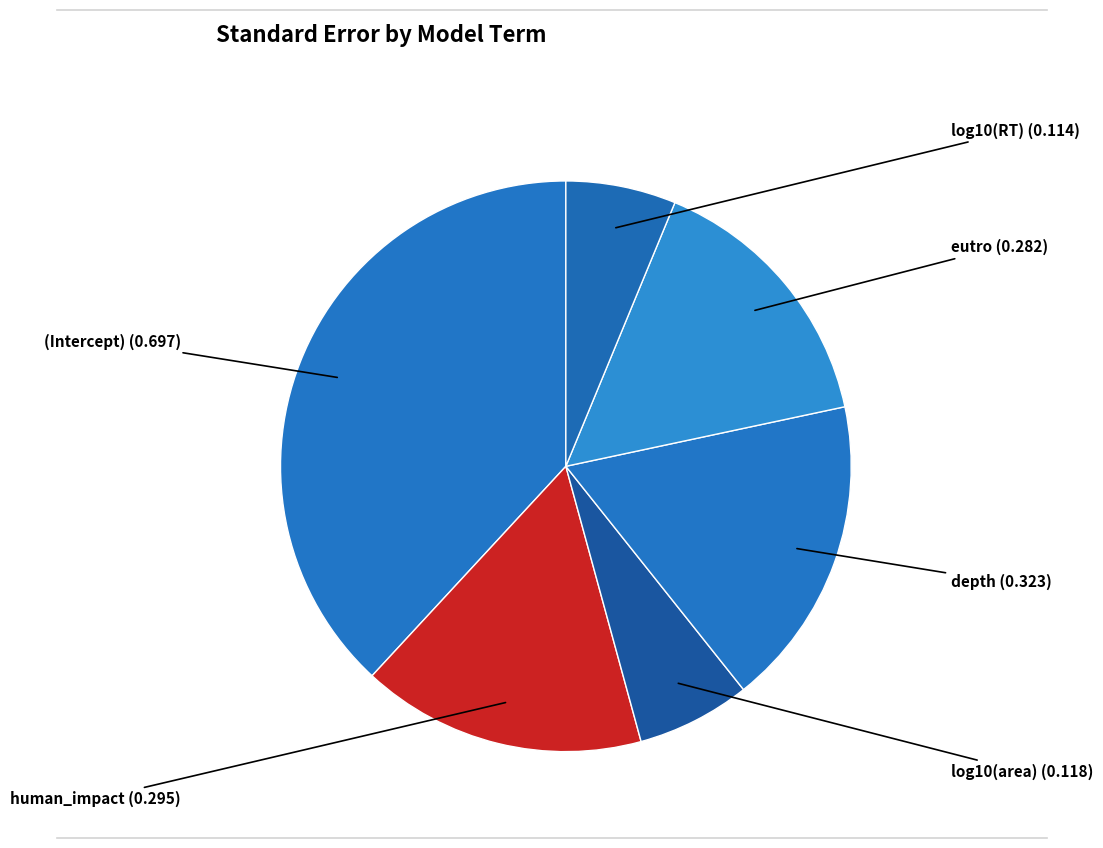

How many segments does this pie chart have?

6